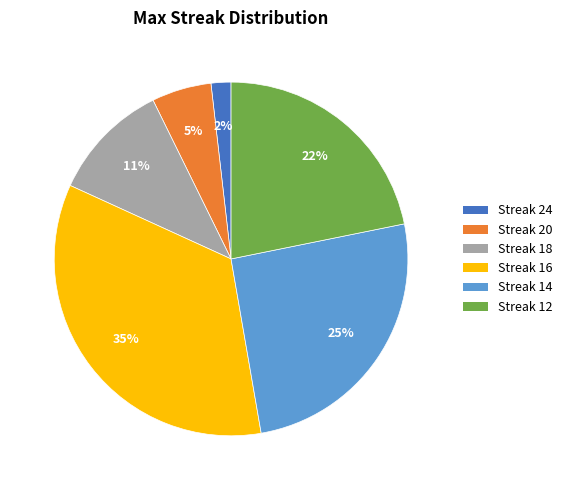

What percentage is the Streak 12 slice, to the nearest percent?

22%